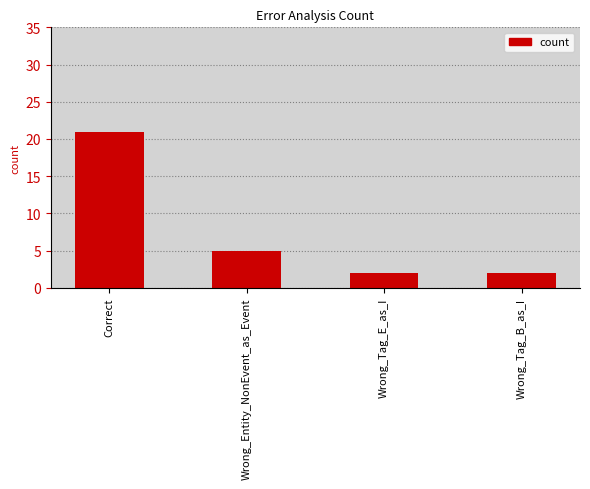

How many categories are shown in the chart?

4